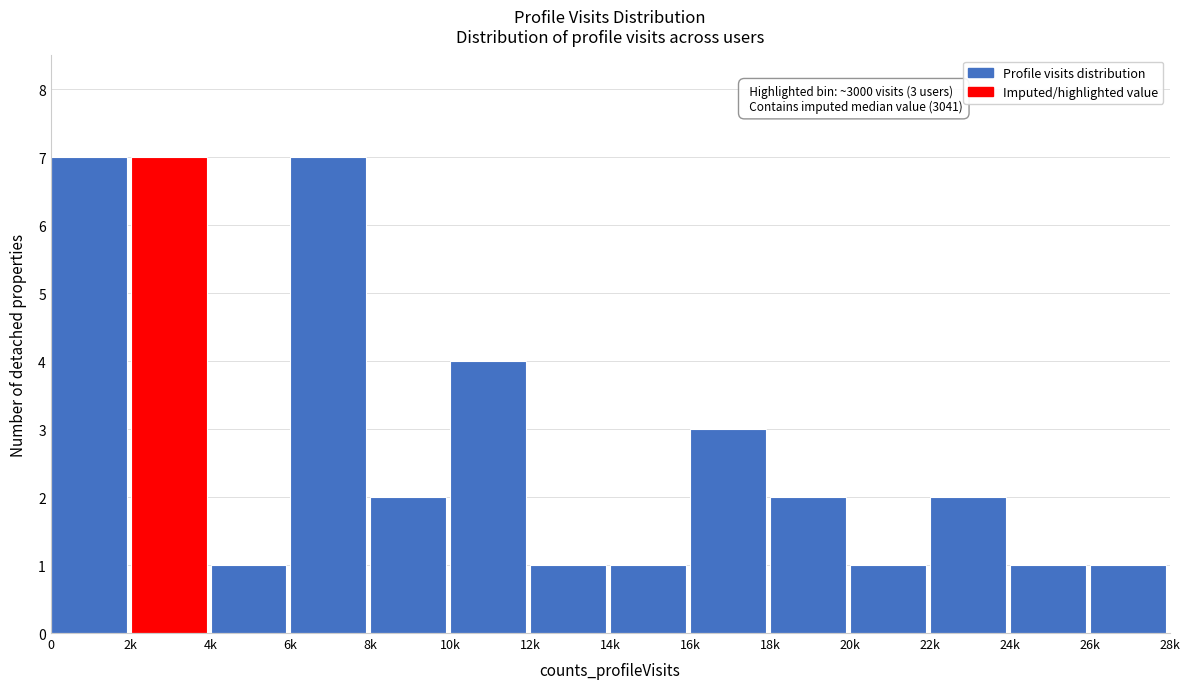

Reading left to right, what are all the values shown in this chart?

0=7	2k=7	4k=1	6k=7	8k=2	10k=4	12k=1	14k=1	16k=3	18k=2	20k=1	22k=2	24k=1	26k=1